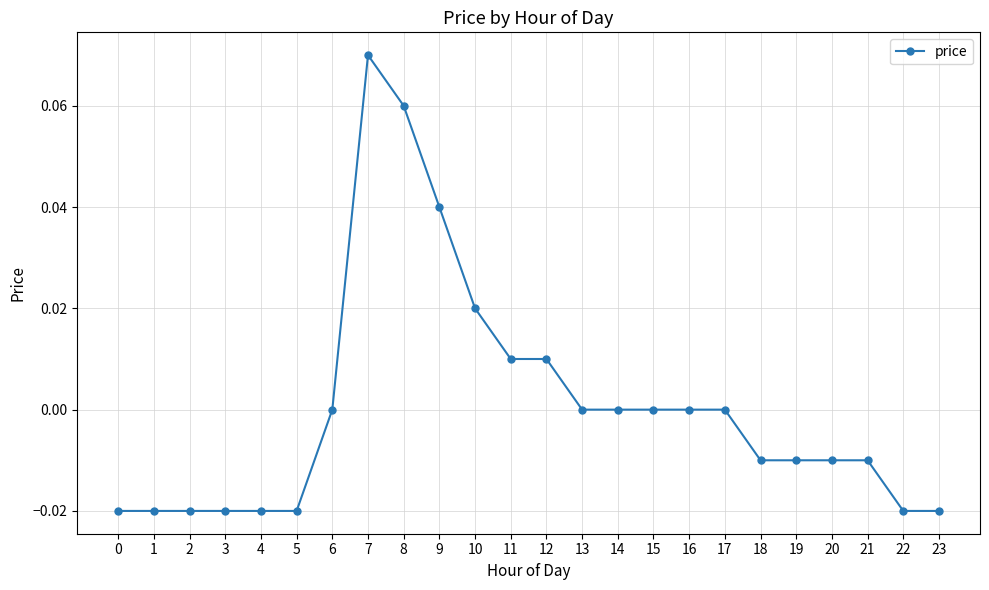

The value at 3 is -0.0. True or false?

True